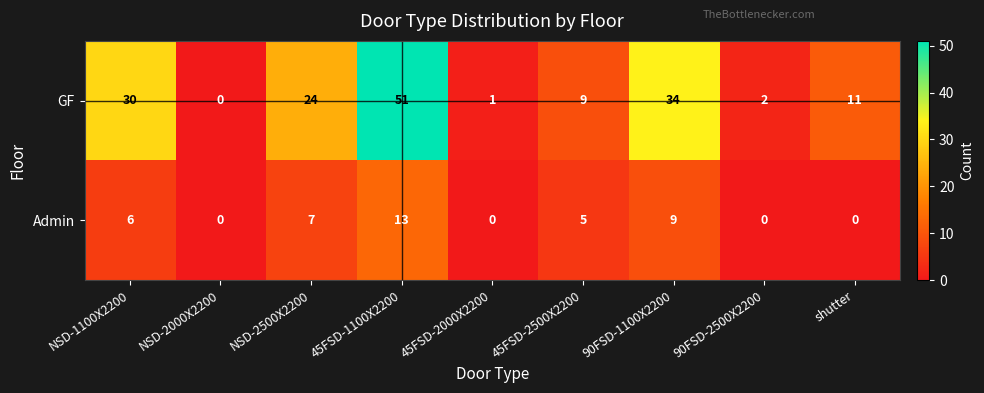

At how many categories does at least one series exceed 38?

1